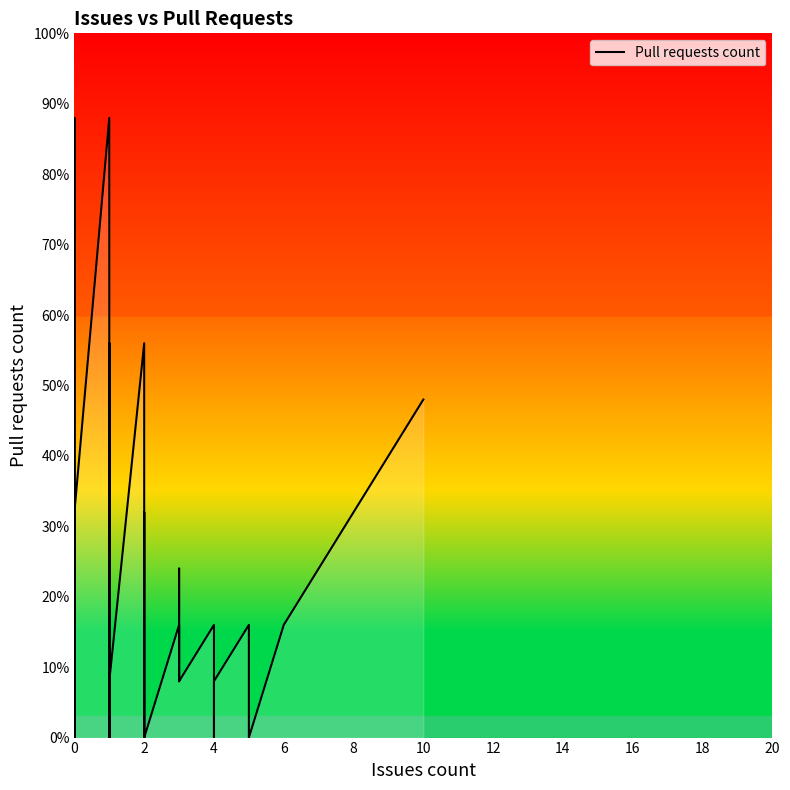

What is the value of the 32nd point from the left?

16